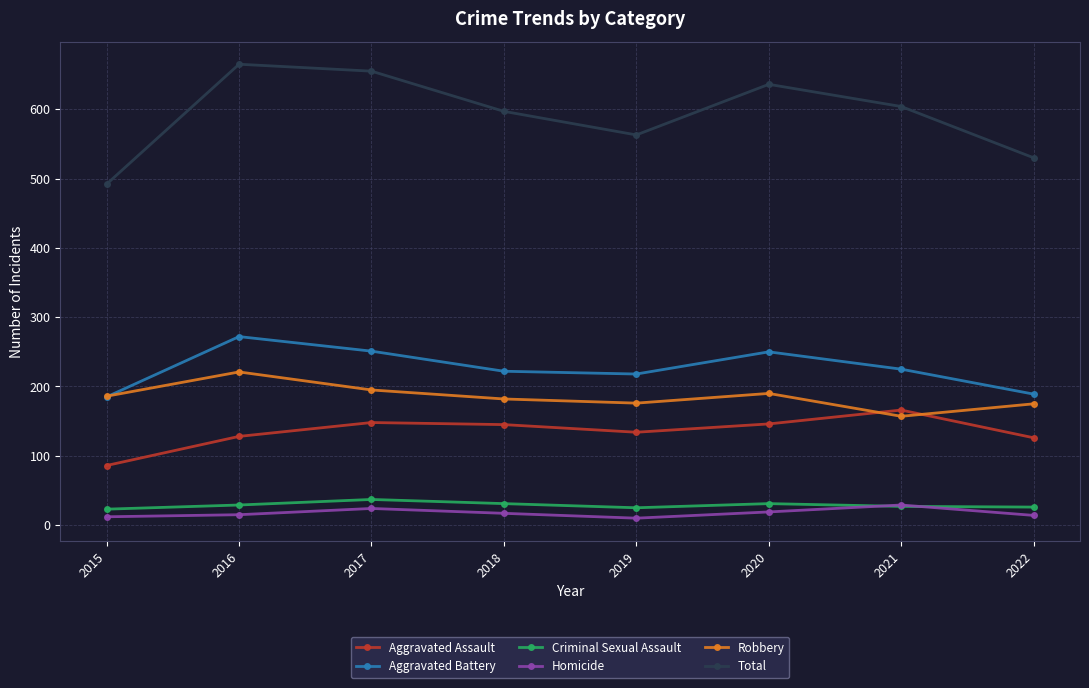

Between 2017 and 2019, which series saw the biggest shift?

Total